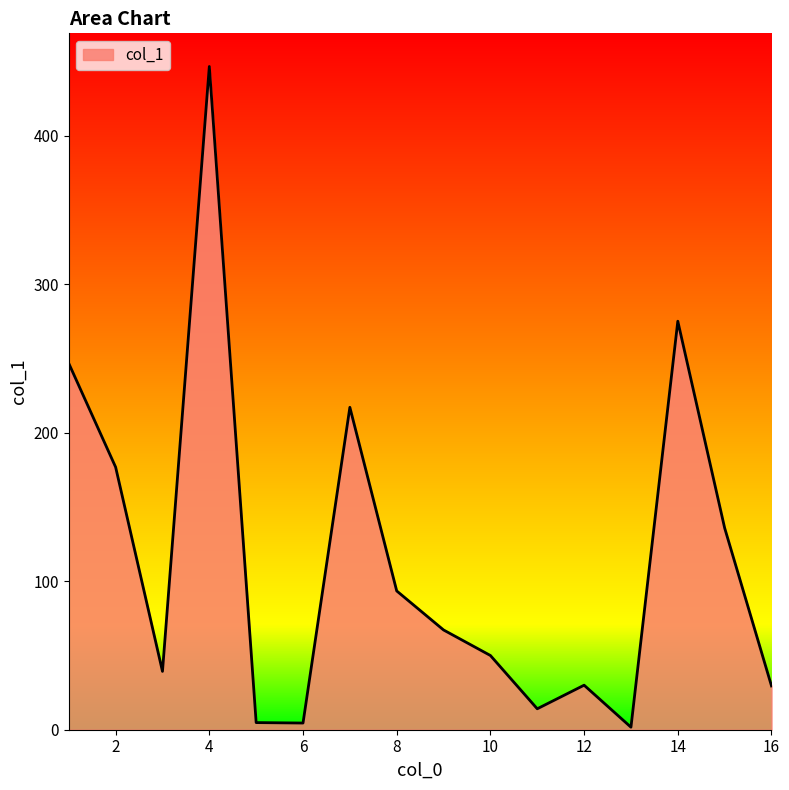

What is the difference between the maximum and minimum values?

445.1